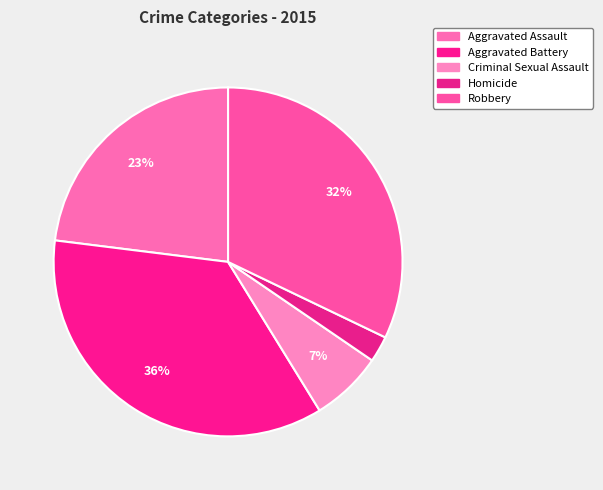

What is the smallest slice in the pie chart?

Homicide